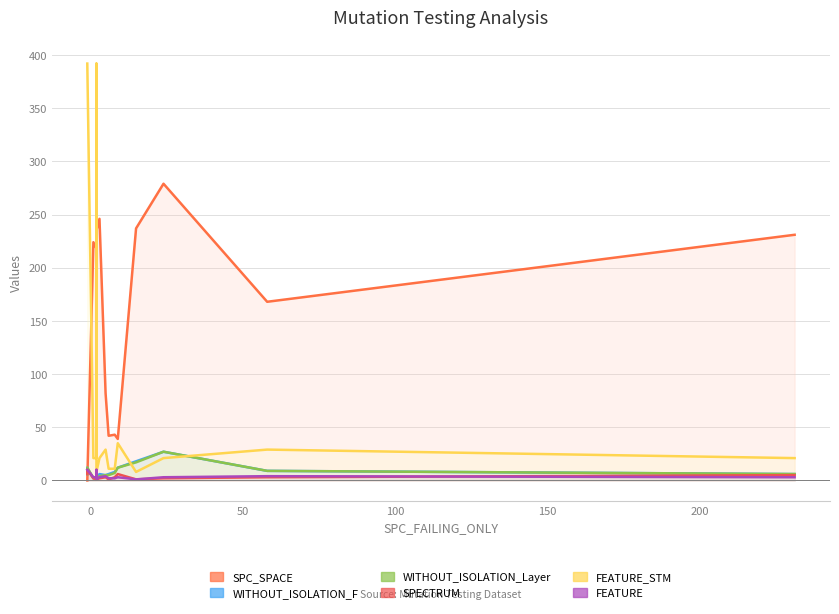

What is the highest value of the WITHOUT_ISOLATION_F series?

27